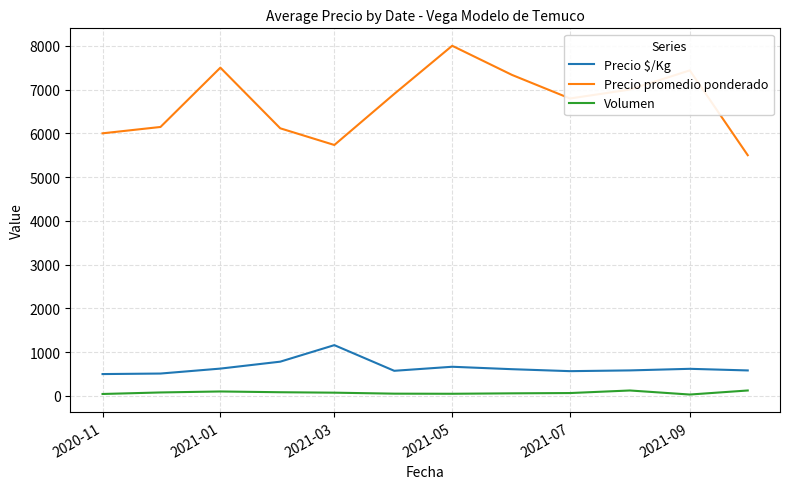

True or false: Precio $/Kg and Precio promedio ponderado intersect in this chart.

False